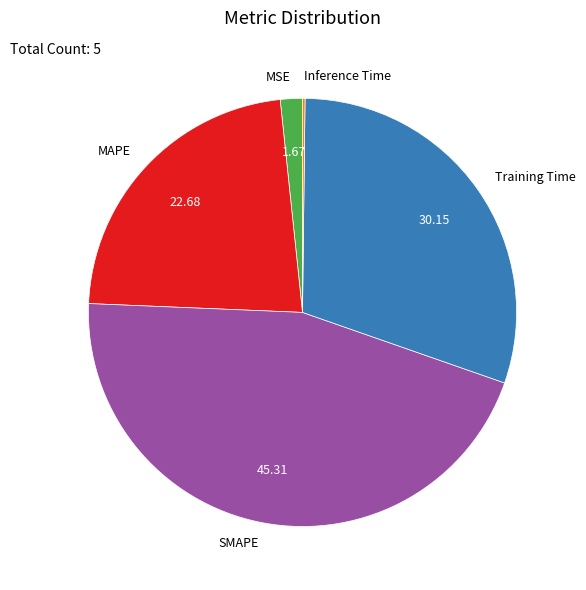

Which slice is the largest?

SMAPE